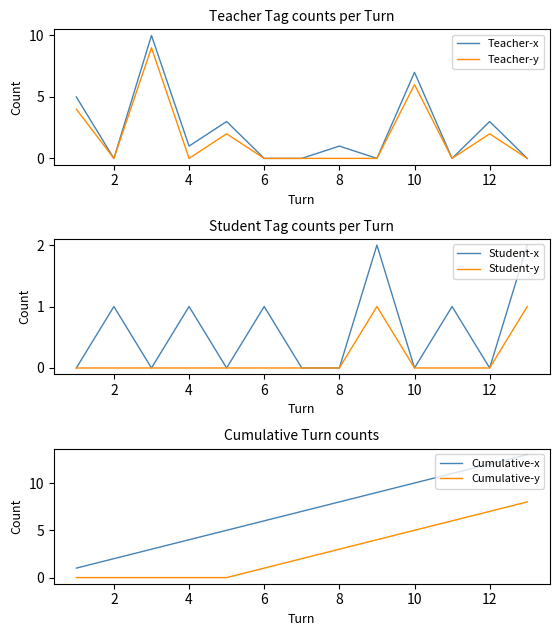

How many times do Cumulative-x and Teacher-y cross each other?

3